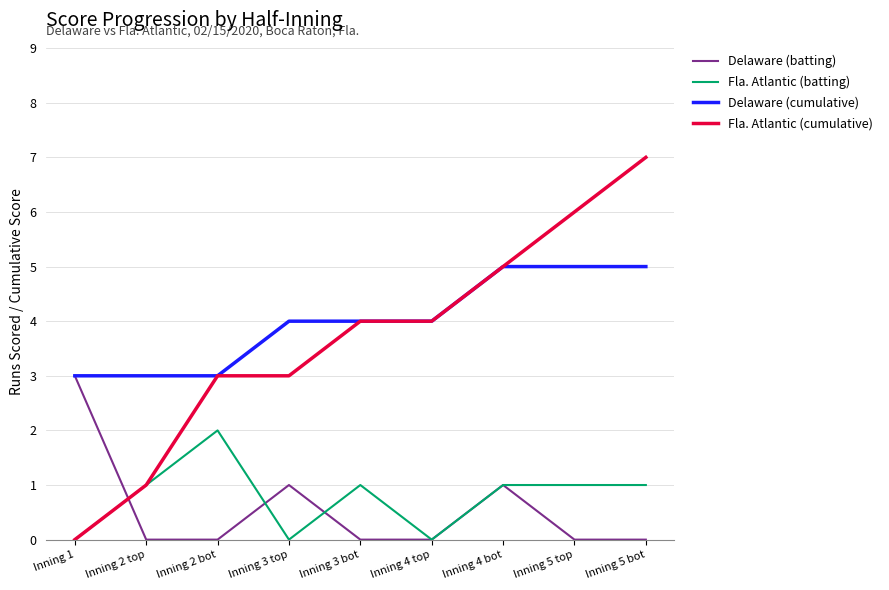

At Inning 5 top, list the series in order from largest to smallest.

Fla. Atlantic (cumulative), Delaware (cumulative), Fla. Atlantic (batting), Delaware (batting)